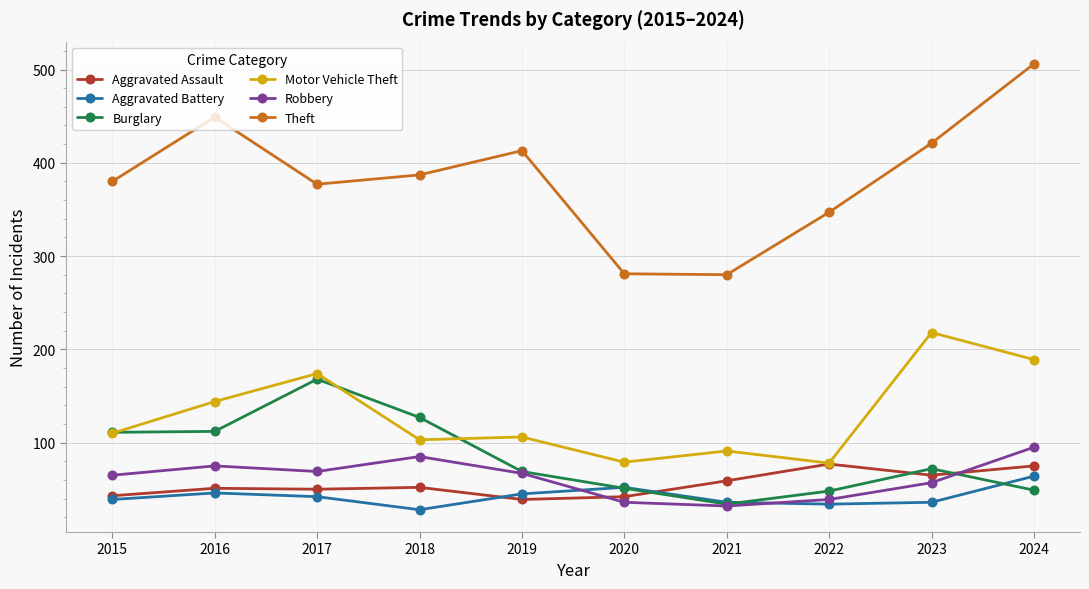

In Burglary, how many points are lower than both neighbors (excluding endpoints)?

1